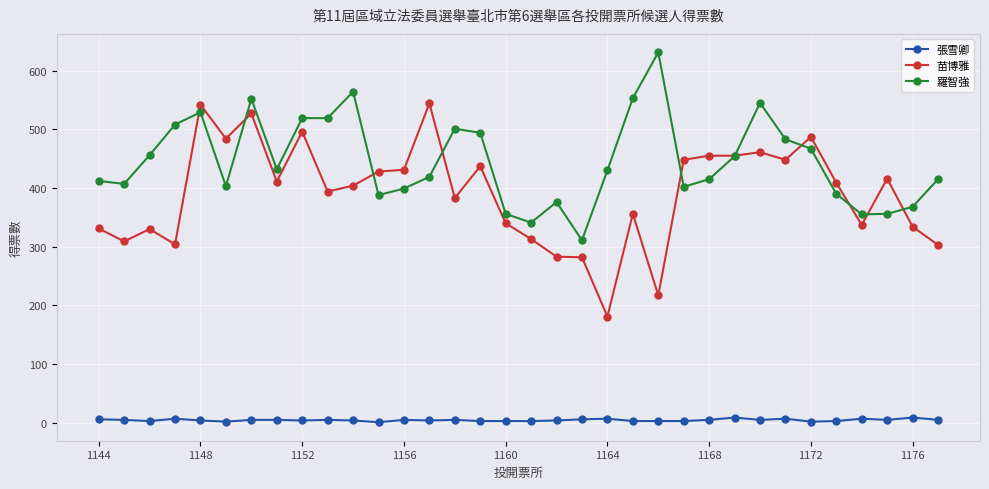

Is this an area chart (filled region under the line)?

No